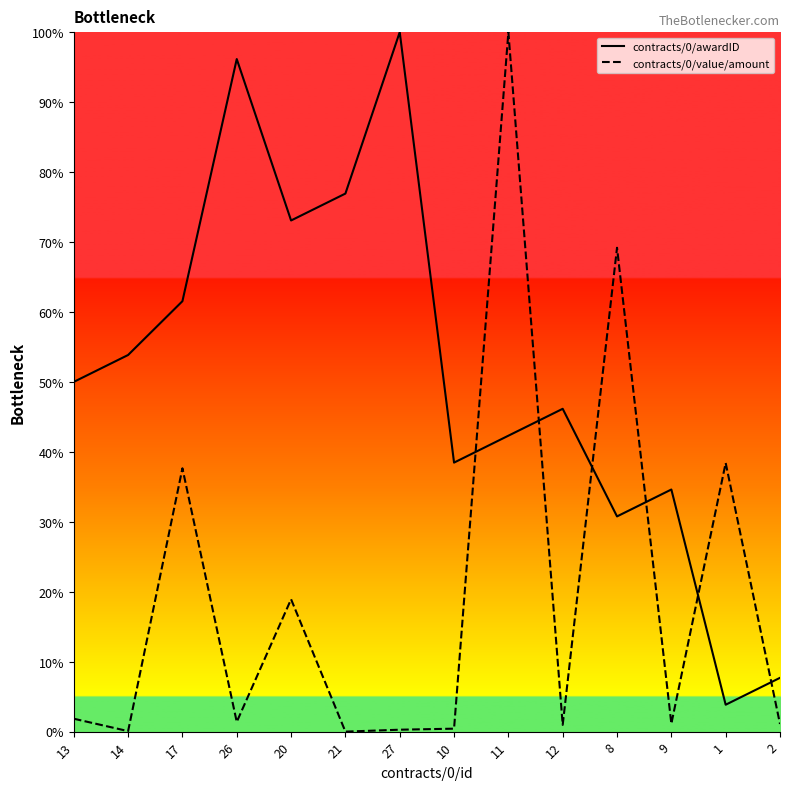

Count the number of categories in the chart.

14